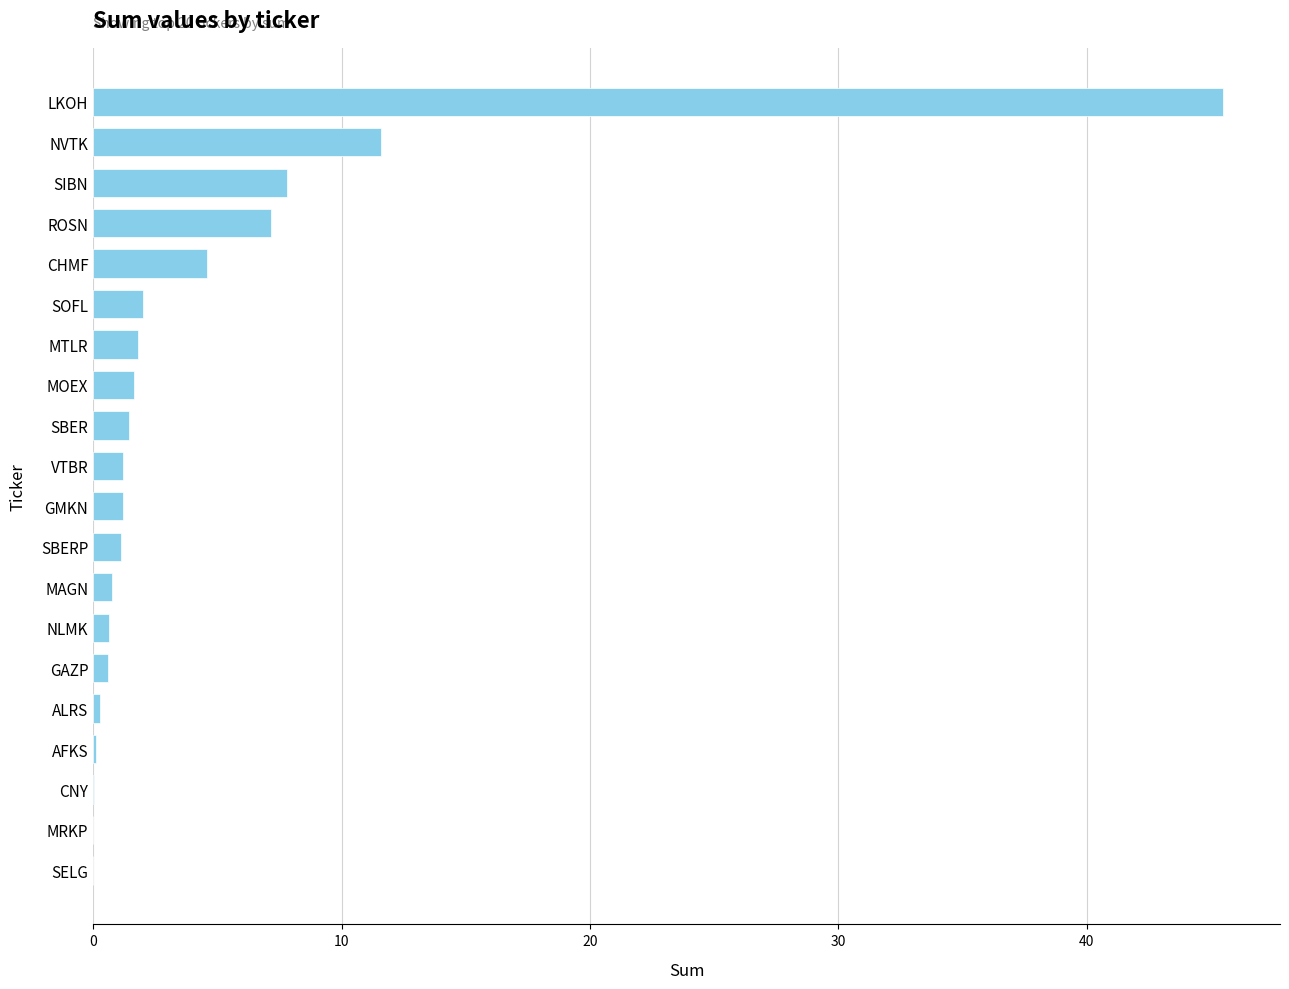

At which label is the value closest to 22?

NVTK